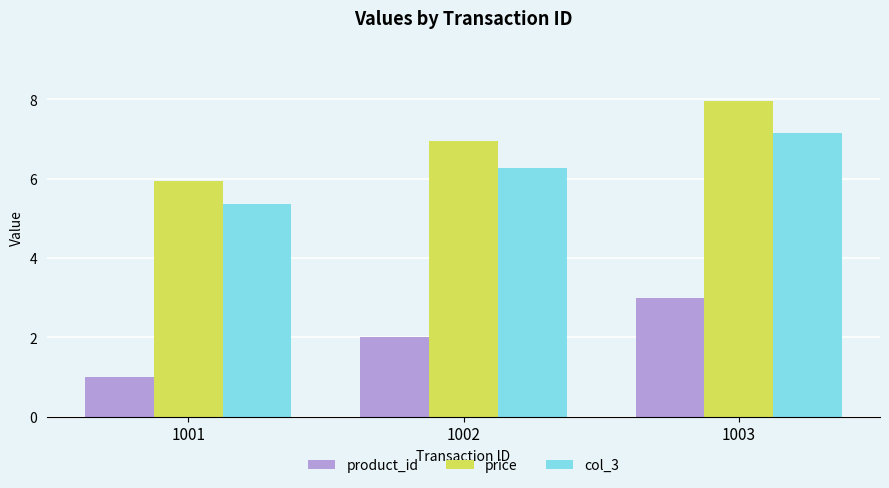

What is the total value across all series at 1002?

15.2